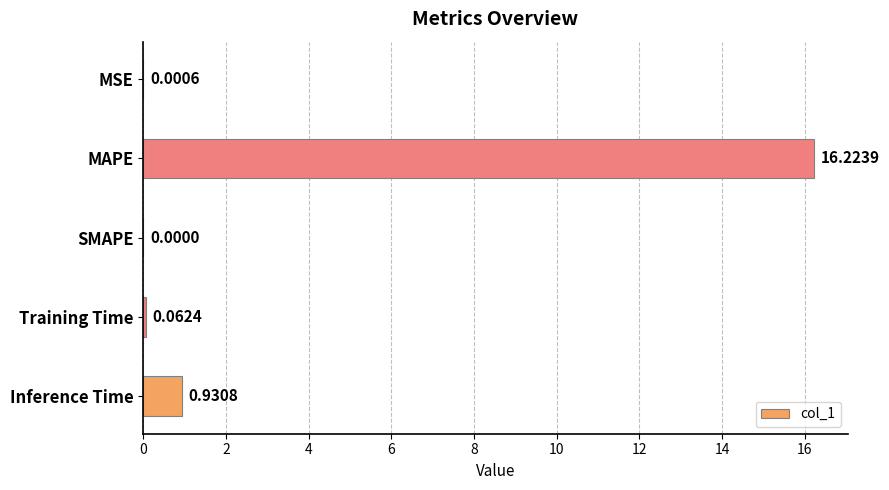

What is the change in value from MAPE to Training Time?

-16.2